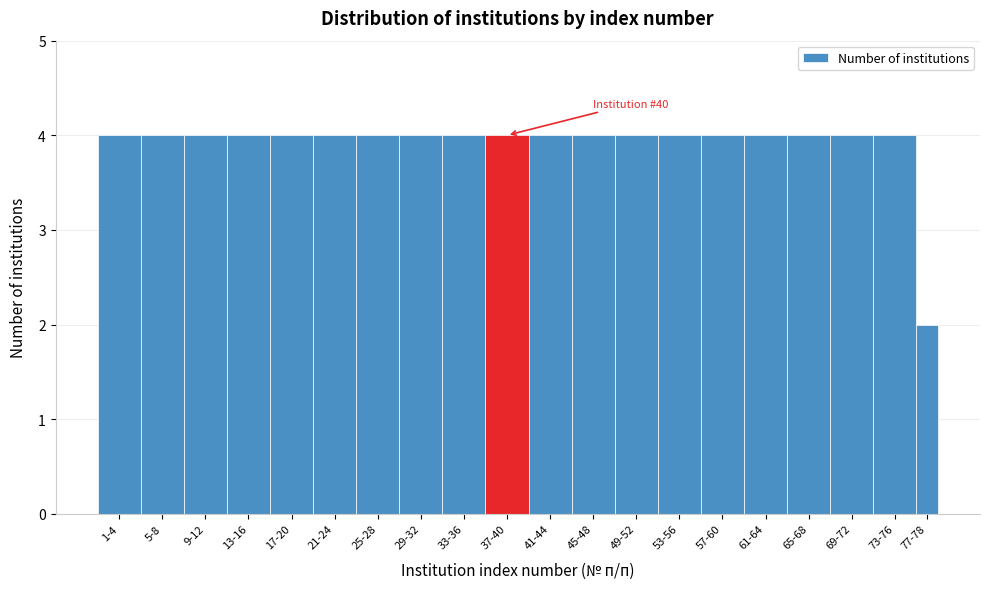

Reading right to left, transcribe all the data shown in this chart.

2	4	4	4	4	4	4	4	4	4	4	4	4	4	4	4	4	4	4	4